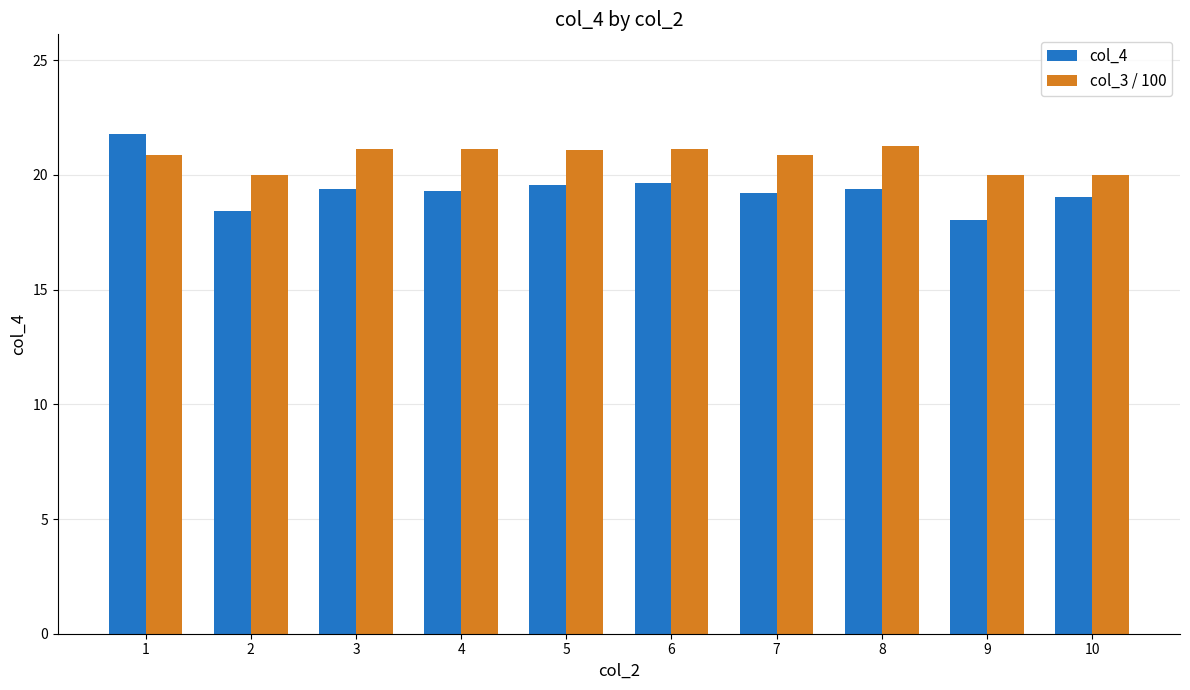

Is it true that col_4 equals 7.6 at 8?

False